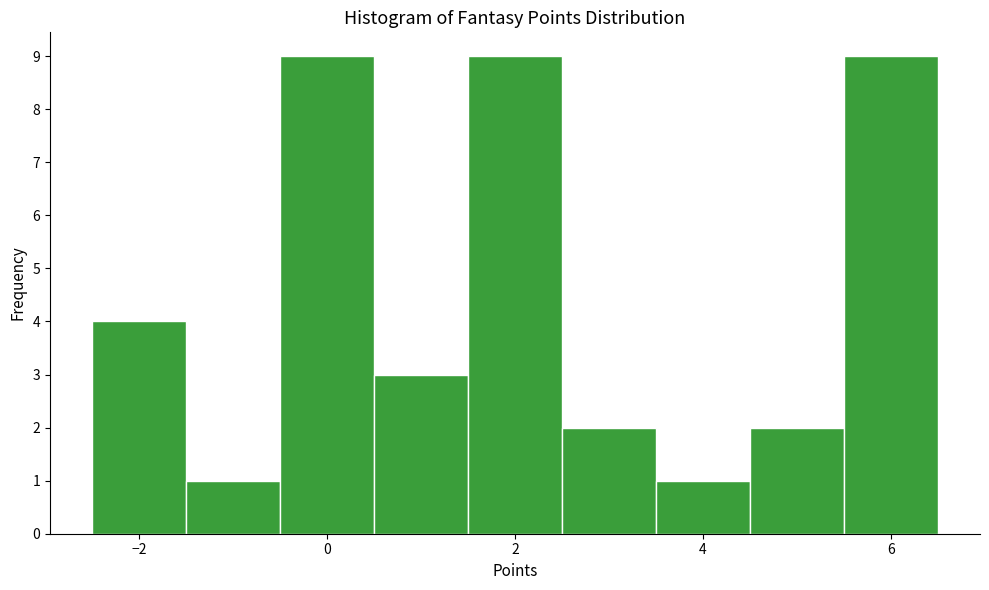

Reading left to right, transcribe this chart: for each bar, give the range it covers on the x-axis and its height. Neither the bar edges nor the heights are printed on the chart, so give them approximately, as read against the axes.

-2.5 to -1.5: 4
-1.5 to -0.5: 1
-0.5 to 0.5: 9
0.5 to 1.5: 3
1.5 to 2.5: 9
2.5 to 3.5: 2
3.5 to 4.5: 1
4.5 to 5.5: 2
5.5 to 6.5: 9